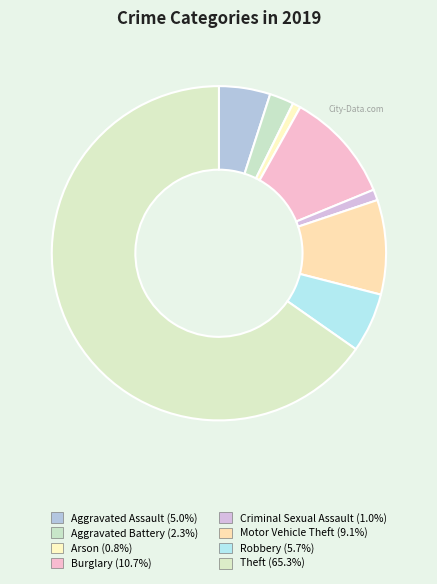

How many slices are in this pie chart?

8